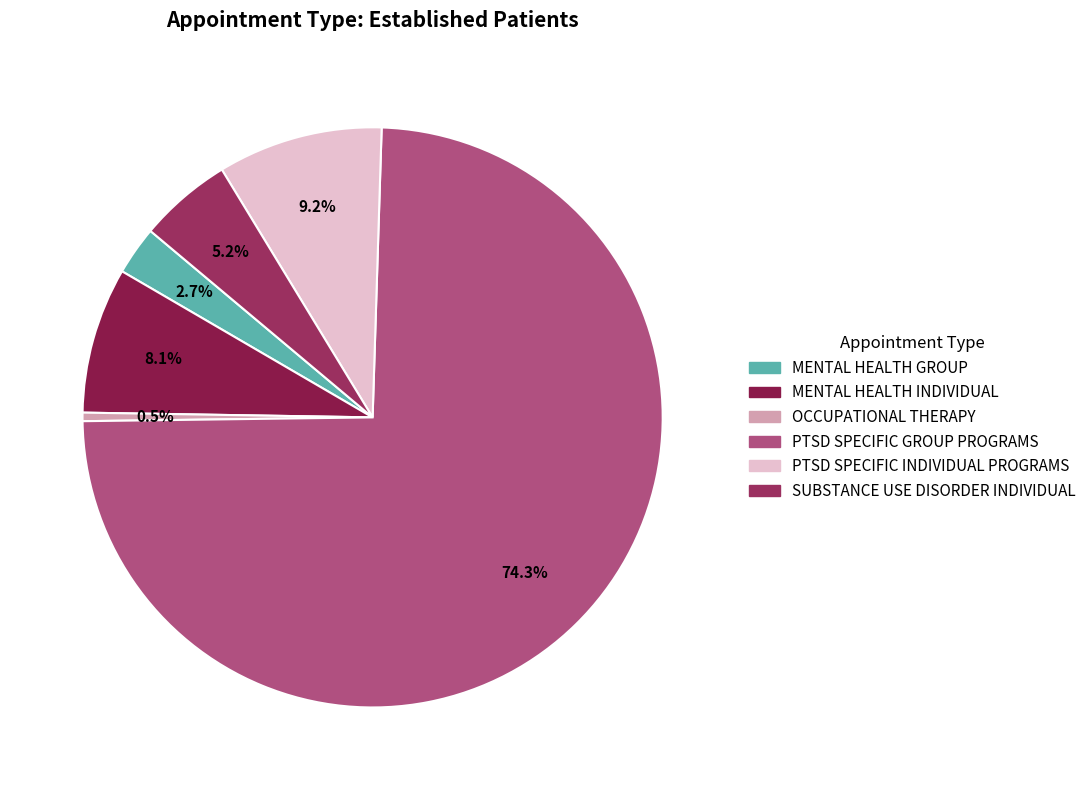

The SUBSTANCE USE DISORDER INDIVIDUAL slice represents 13% of the pie. True or false?

False